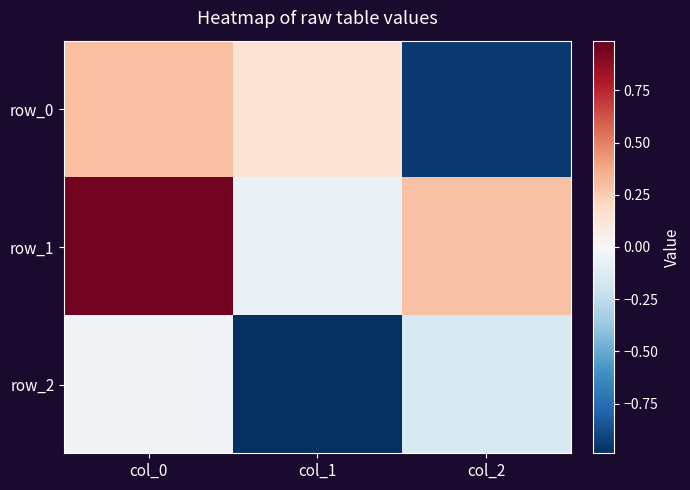

Which label corresponds to the largest value in the chart?

col_0